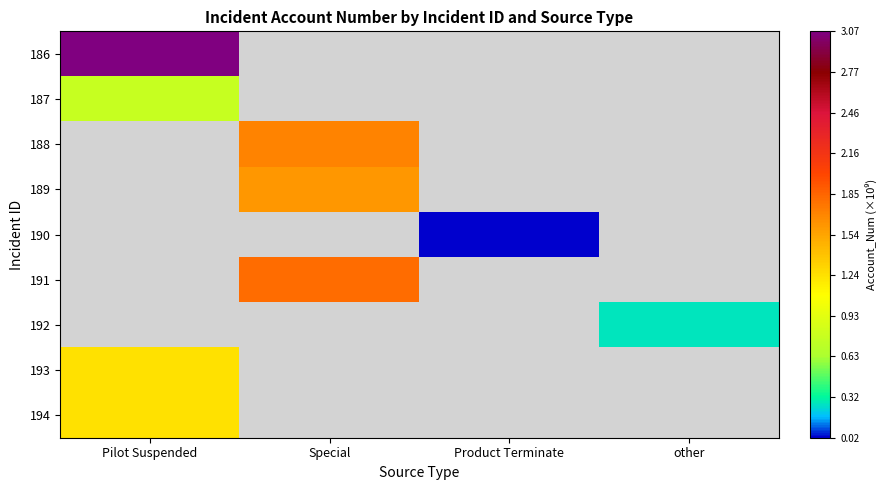

At which label does 191 reach its peak?

Special